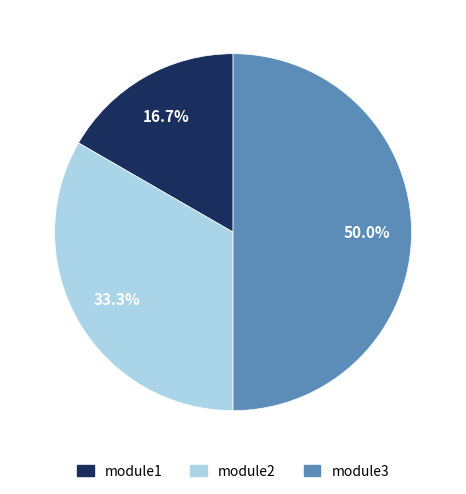

How many segments does this pie chart have?

3